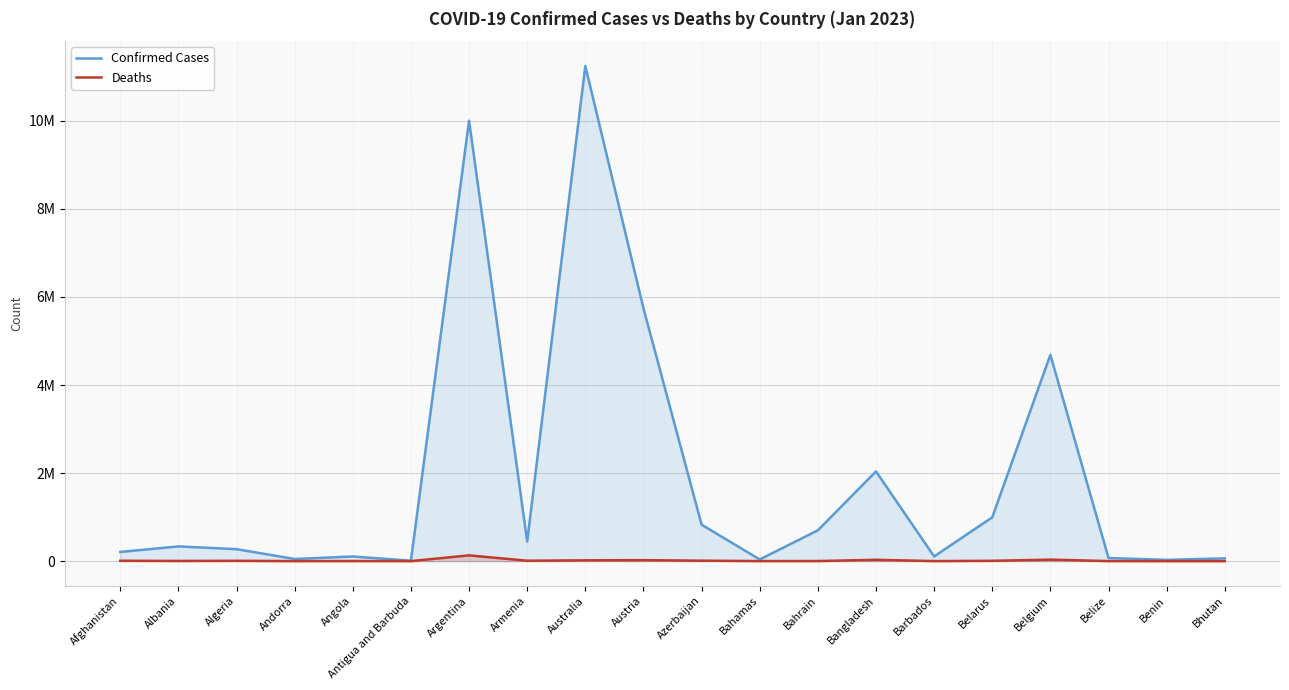

True or false: Deaths and Confirmed Cases cross at least once.

False